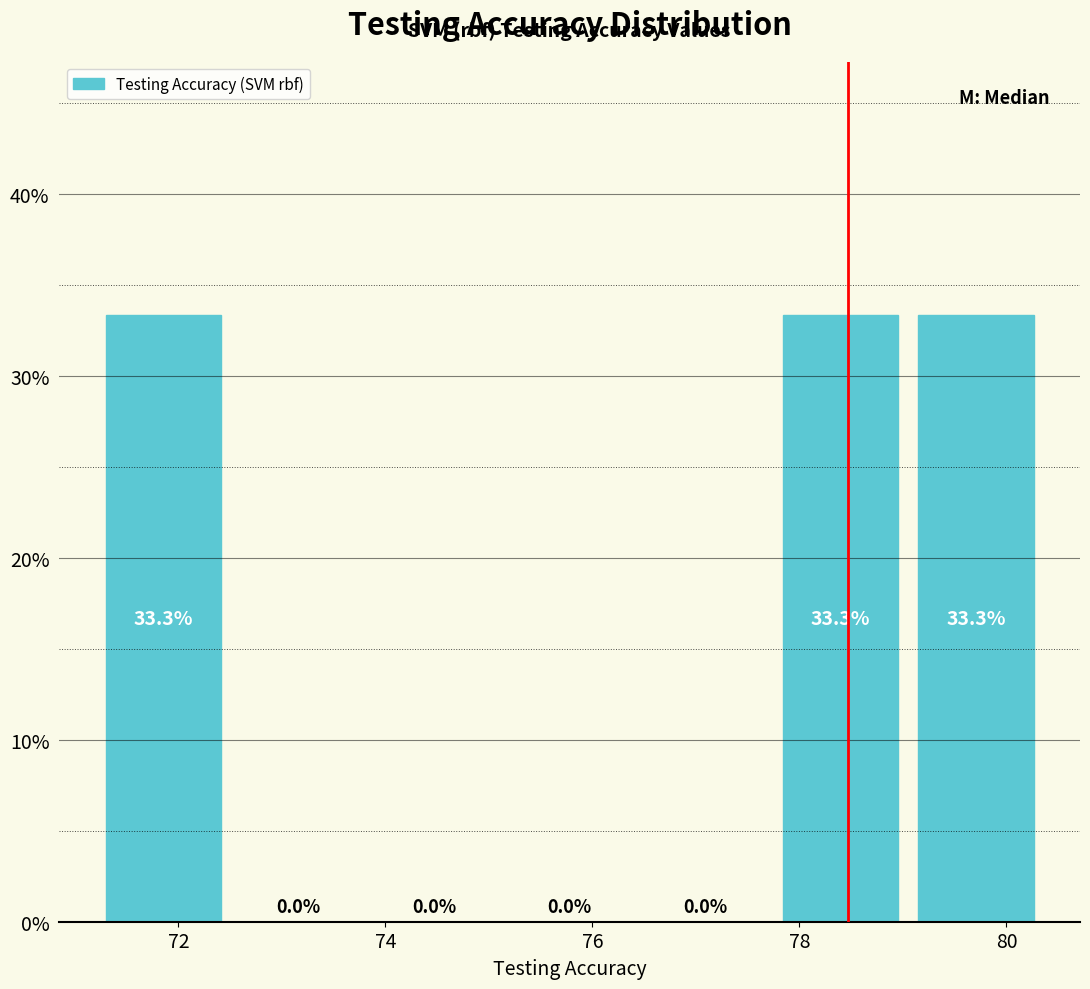

What is the height of the bar covering 77.8 to 79.0 on the x-axis? The bar edges are not printed on the chart, so give them approximately, as read against the axis.

33.3